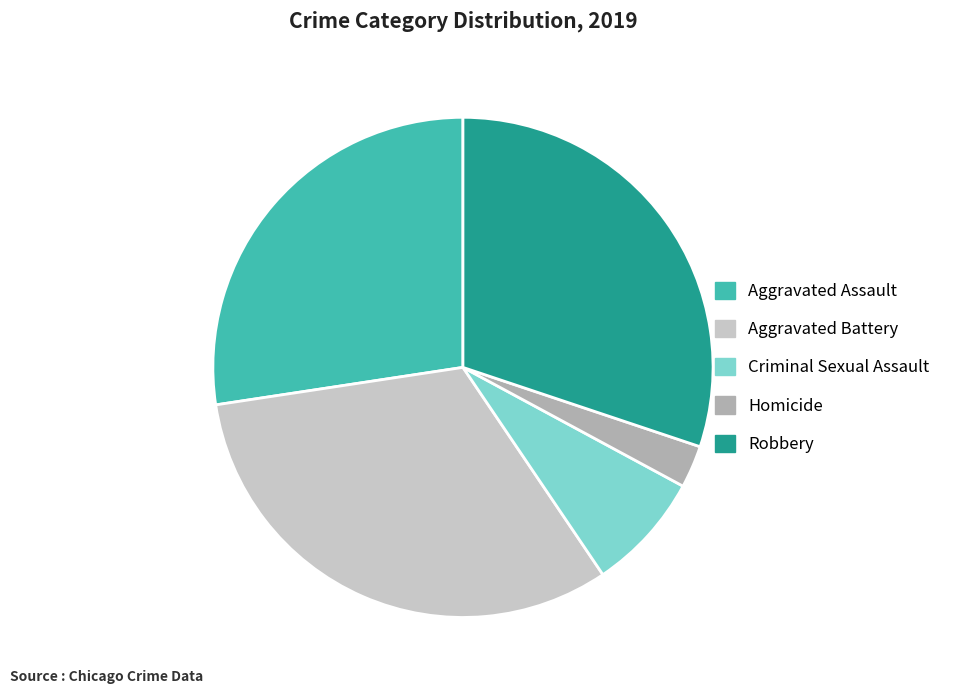

How many segments does this pie chart have?

5